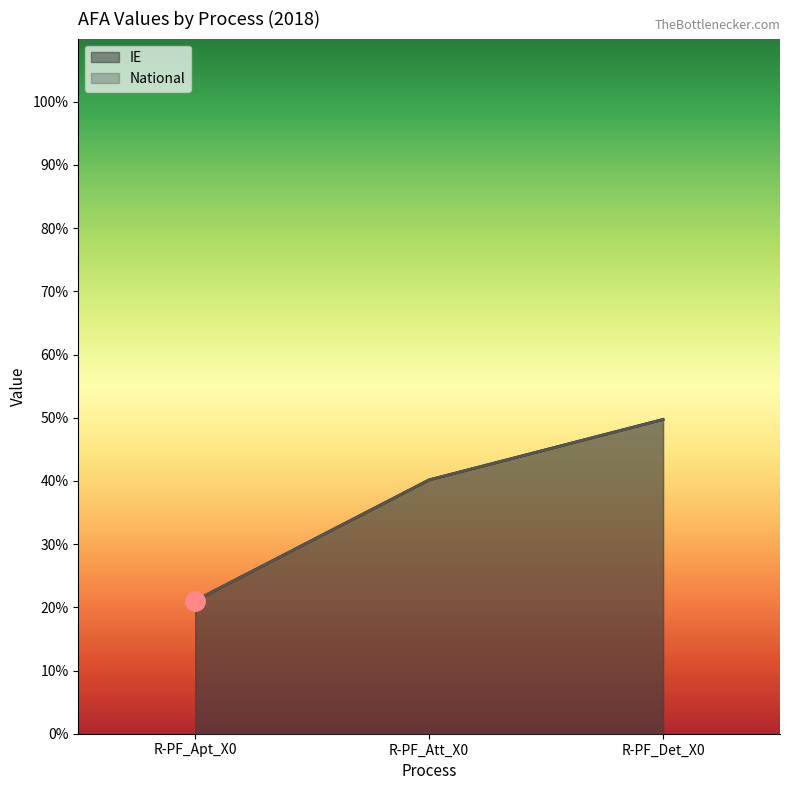

What is the label of the 2nd point from the right?

R-PF_Att_X0